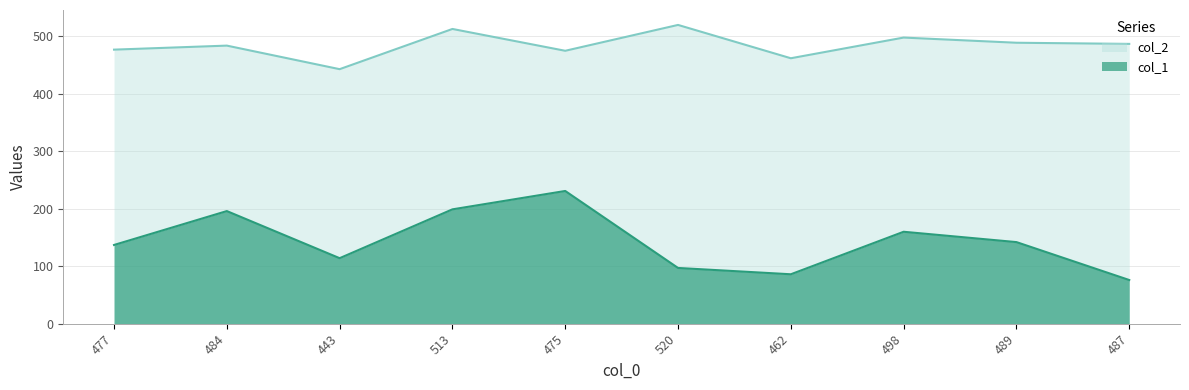

What are all the series names shown in the legend?

col_2, col_1